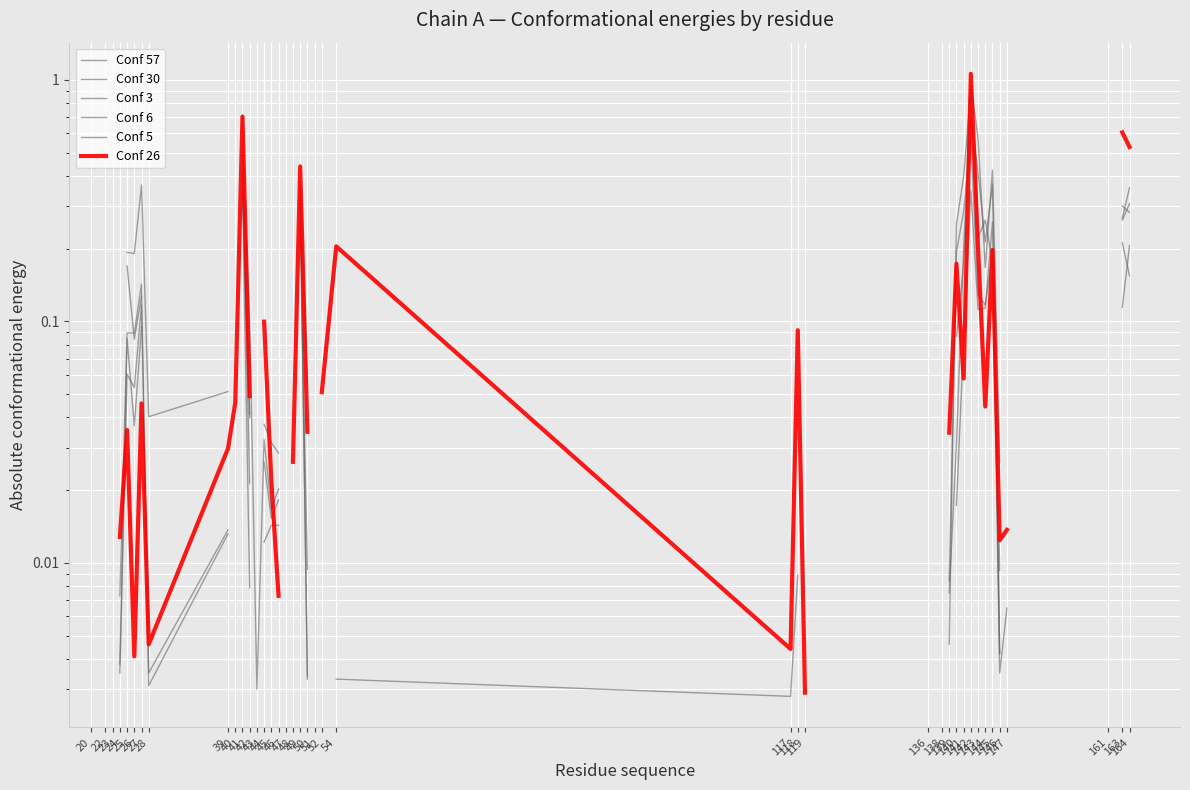

List the labels in order of Conf 57 value, largest first.

20, 22, 23, 24, 28, 40, 41, 43, 47, 48, 49, 51, 52, 117, 119, 136, 138, 142, 164, 141, 140, 145, 25, 143, 27, 144, 26, 42, 54, 44, 46, 45, 50, 139, 118, 147, 161, 163, 39, 146